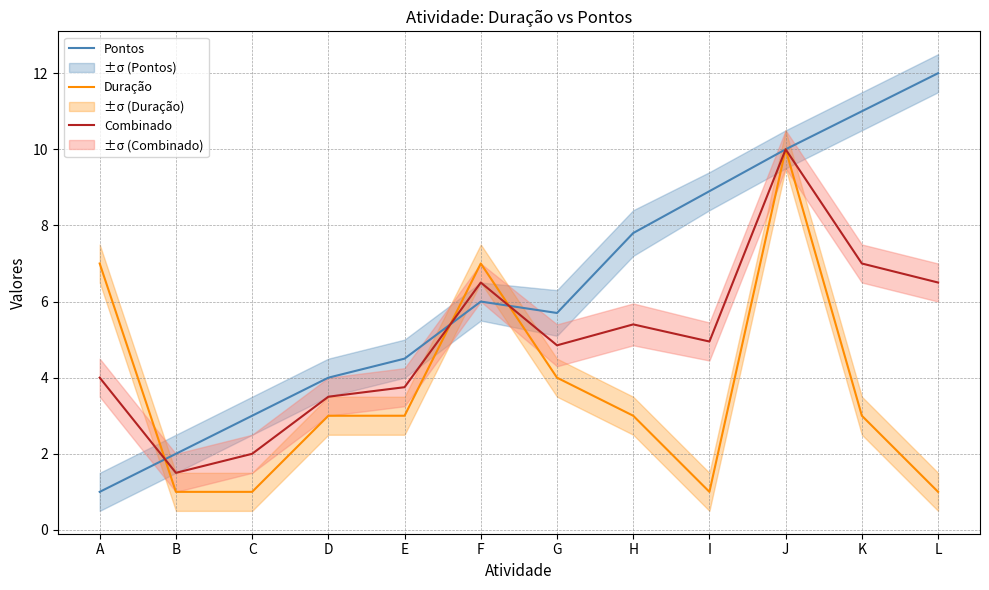

Which series has the largest range (max minus min)?

Pontos